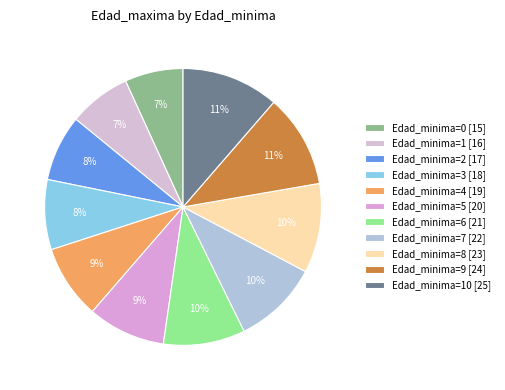

How many segments does this pie chart have?

11